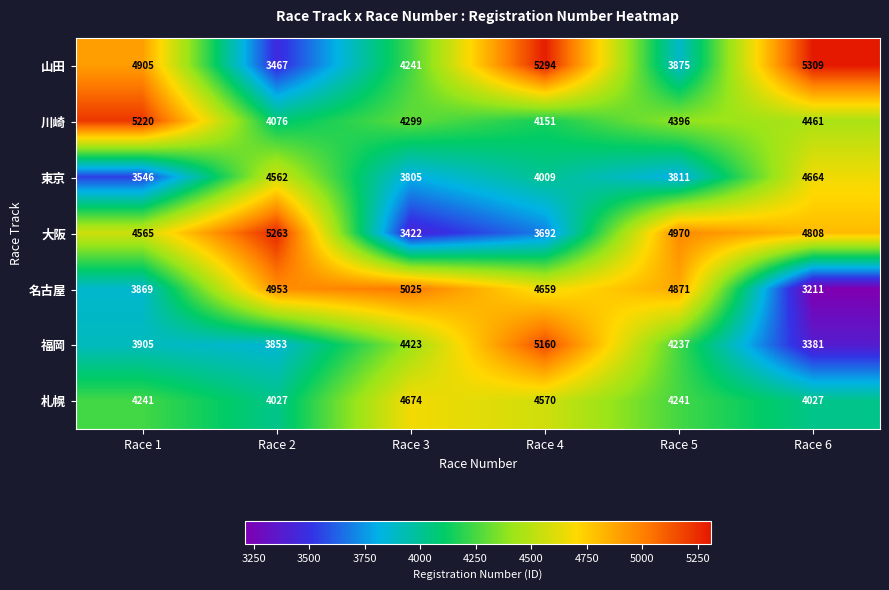

What is the greatest value displayed?

5309